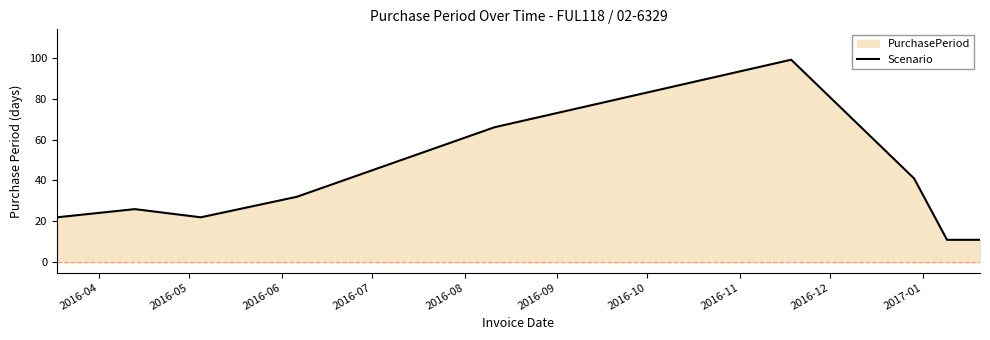

Does the chart display data point markers on the line(s)?

No